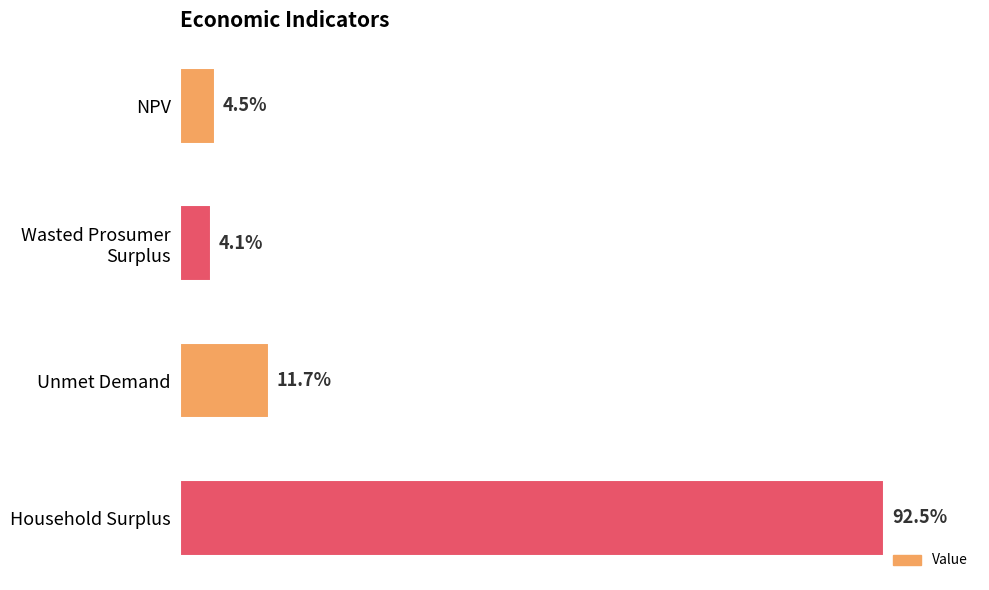

What is the difference between the maximum and minimum values?

53033005.1